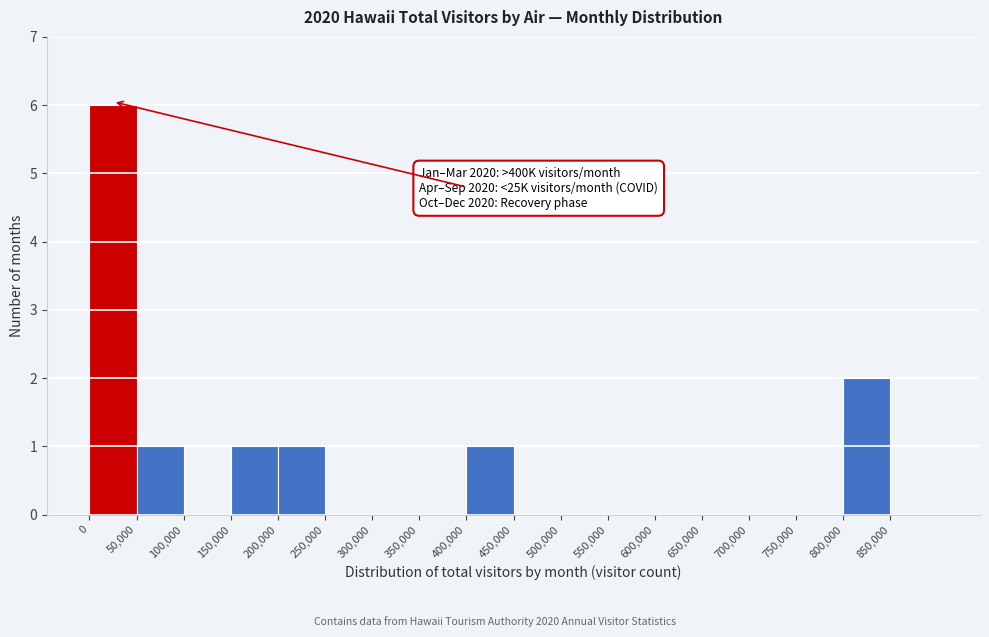

Over which range of the x-axis is the bar tallest?

0 to 50000